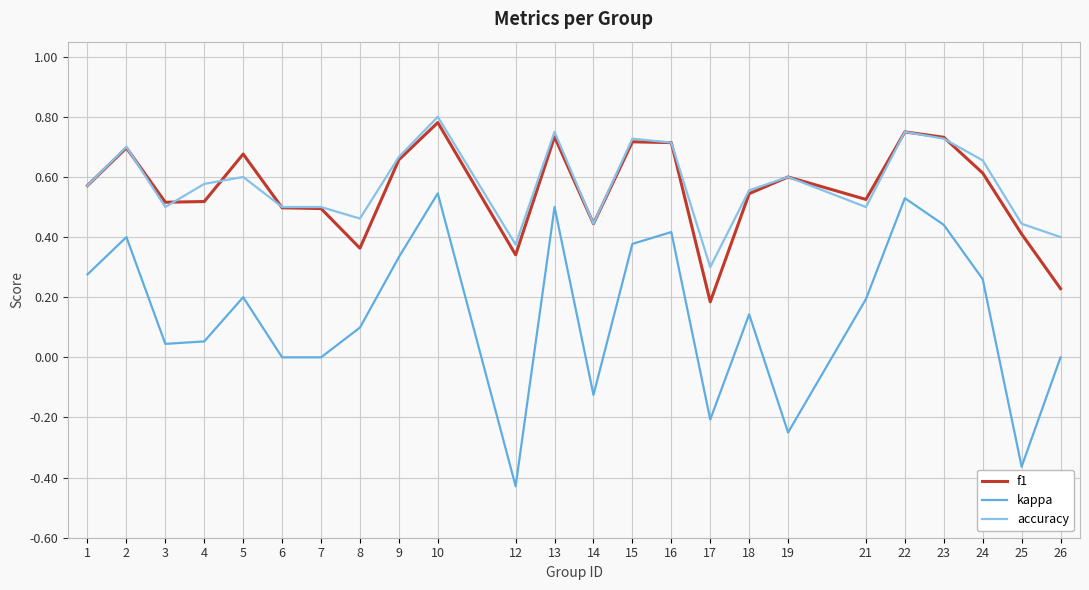

Which series has the widest spread of values?

kappa